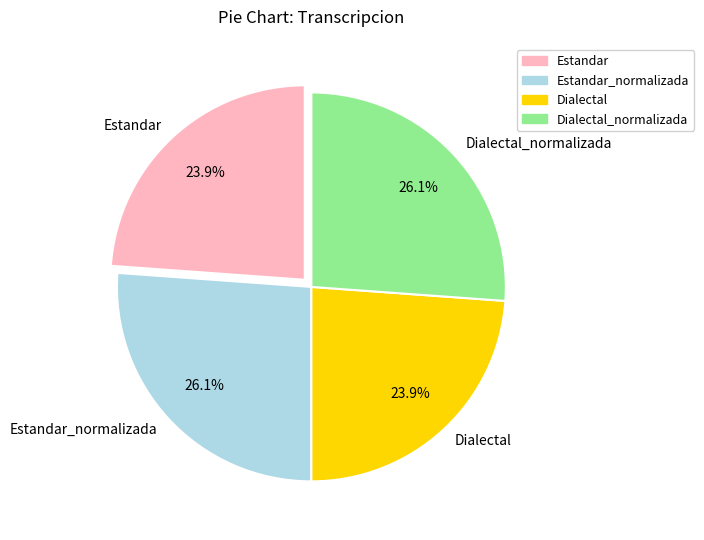

True or false: Dialectal_normalizada accounts for 26% of the total.

True